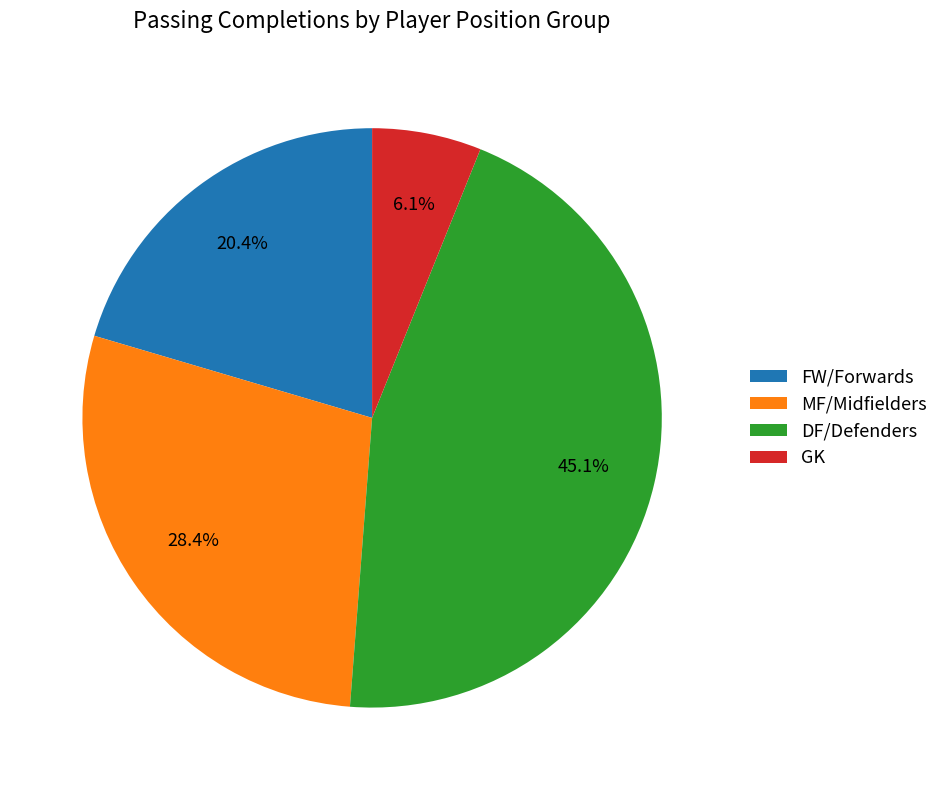

Which has a higher value, MF/Midfielders or GK?

MF/Midfielders